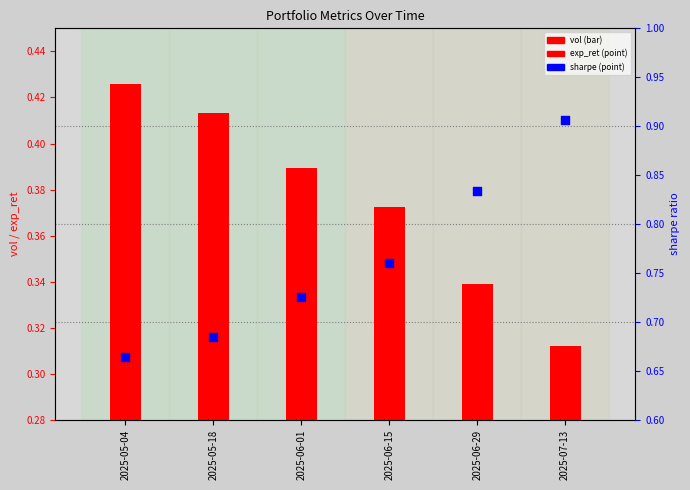

At which category is the sum across all series the highest?

2025-07-13